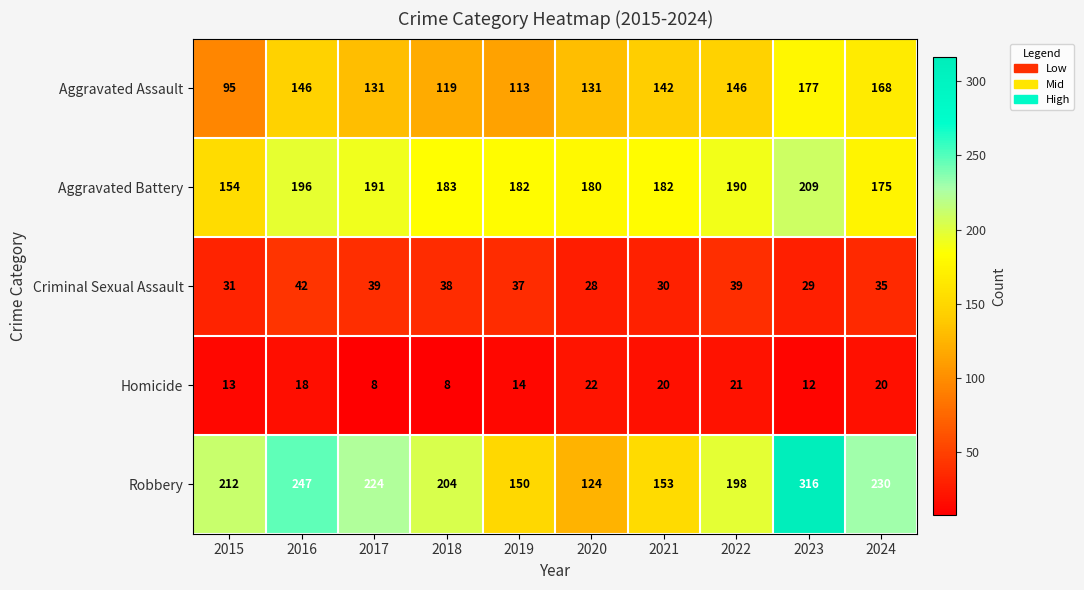

Which series changed the most between 2017 and 2023?

Robbery